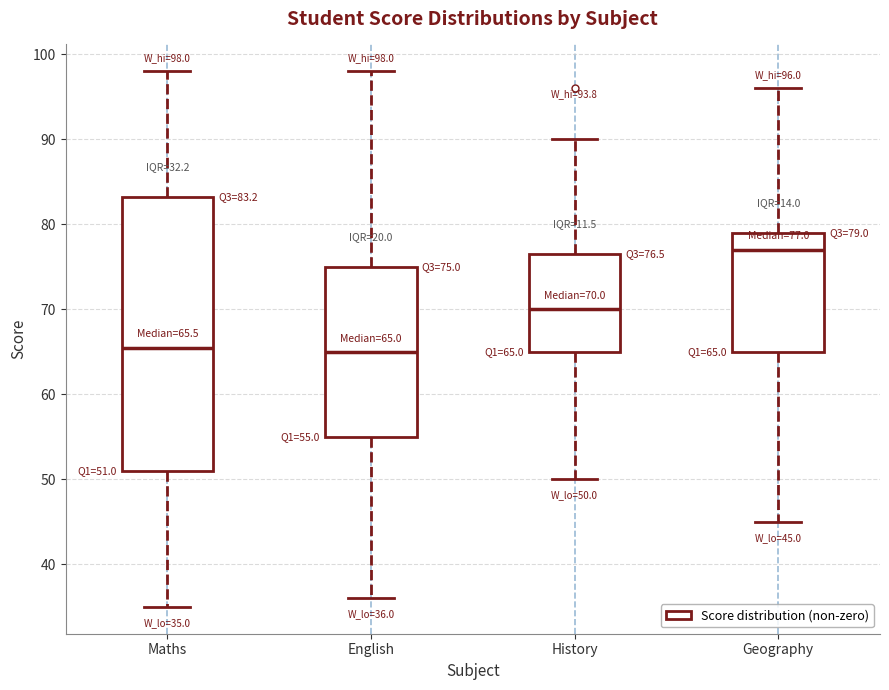

Which box's median line is the highest?

Geography